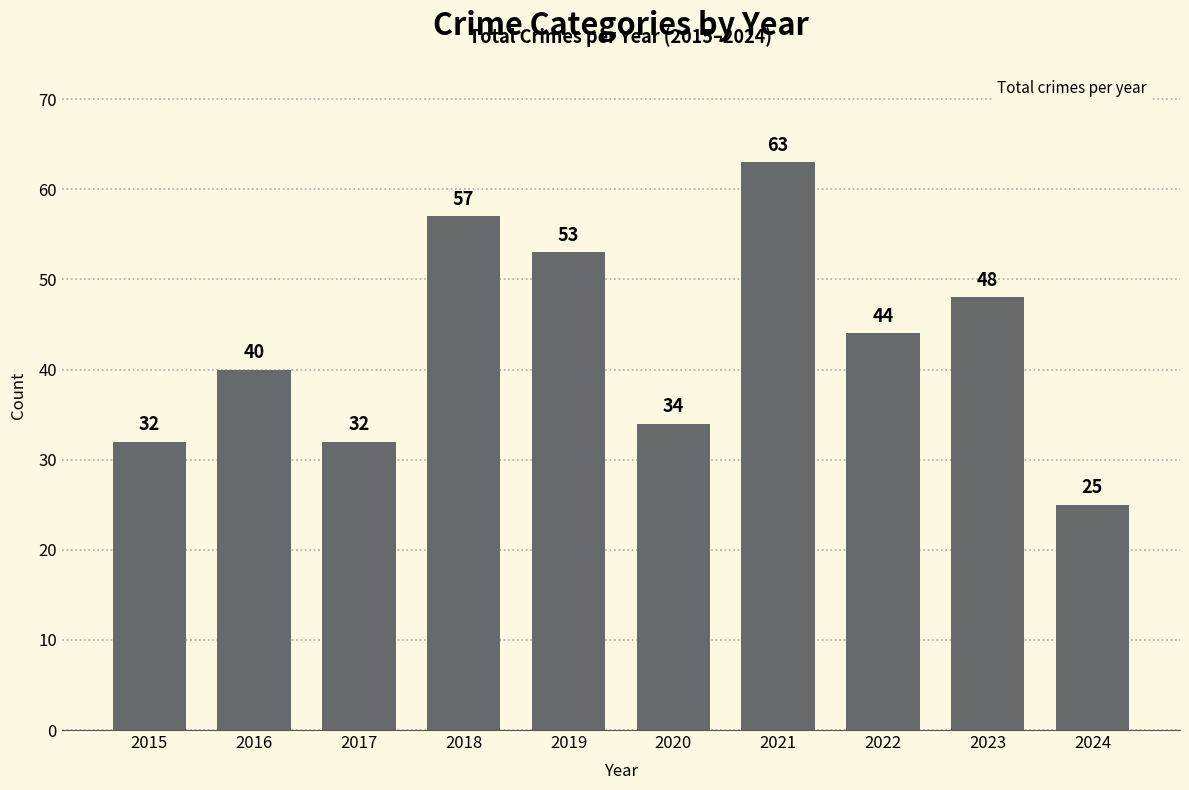

What is the sum of all values?

428